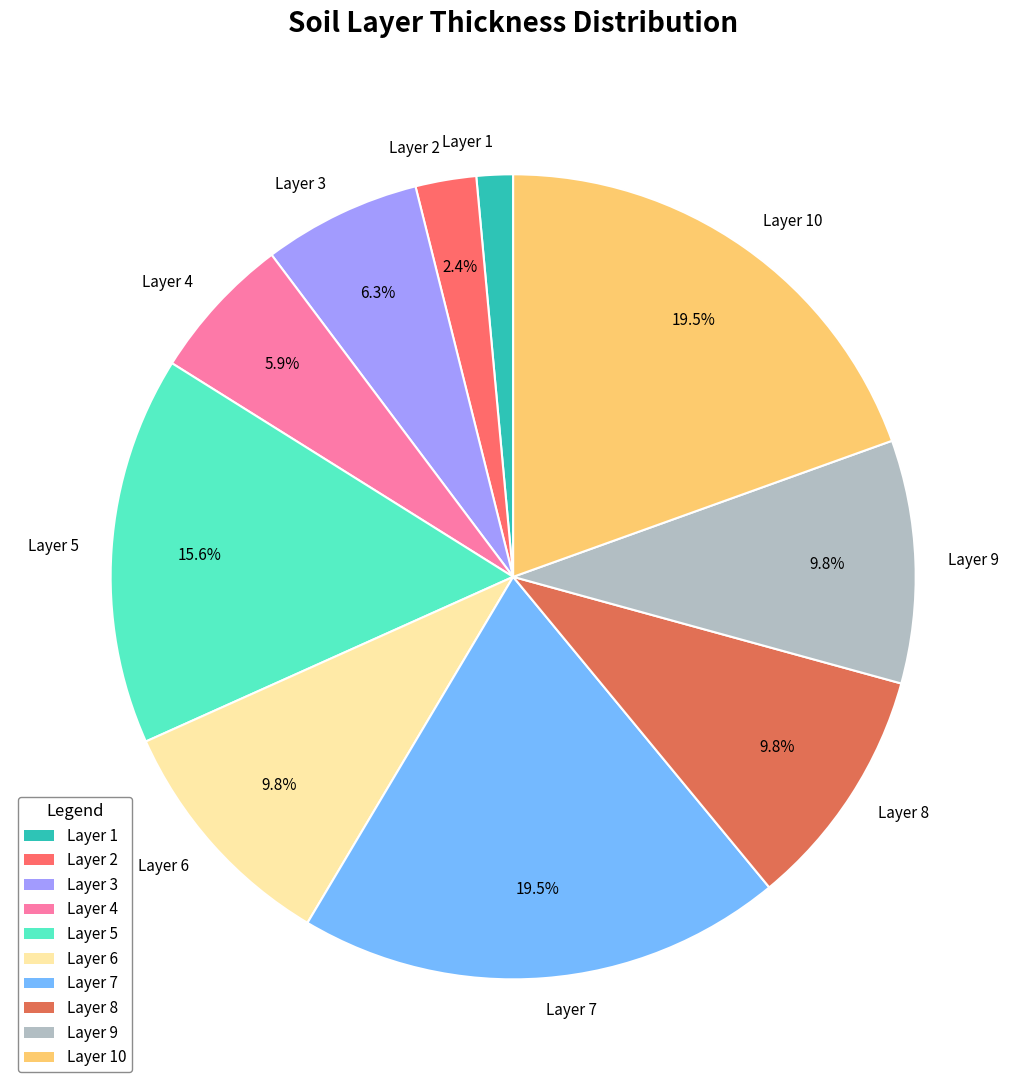

Count the number of slices in the pie.

10